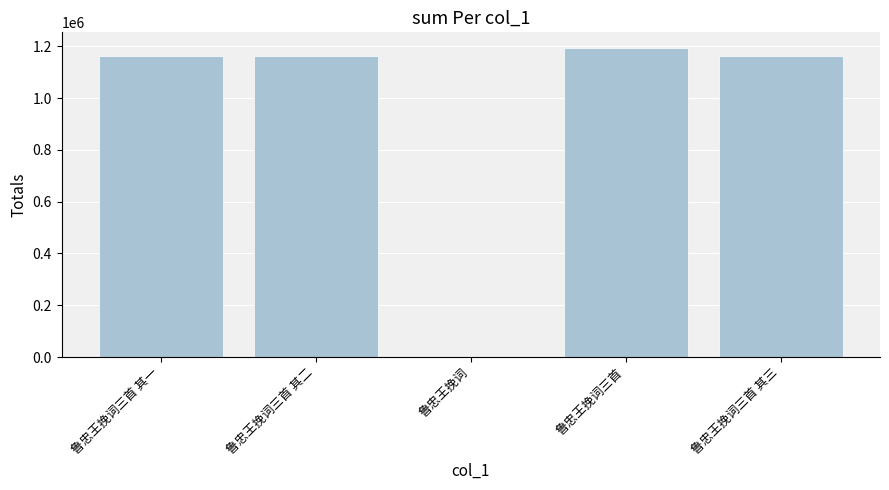

Count the number of categories in the chart.

5